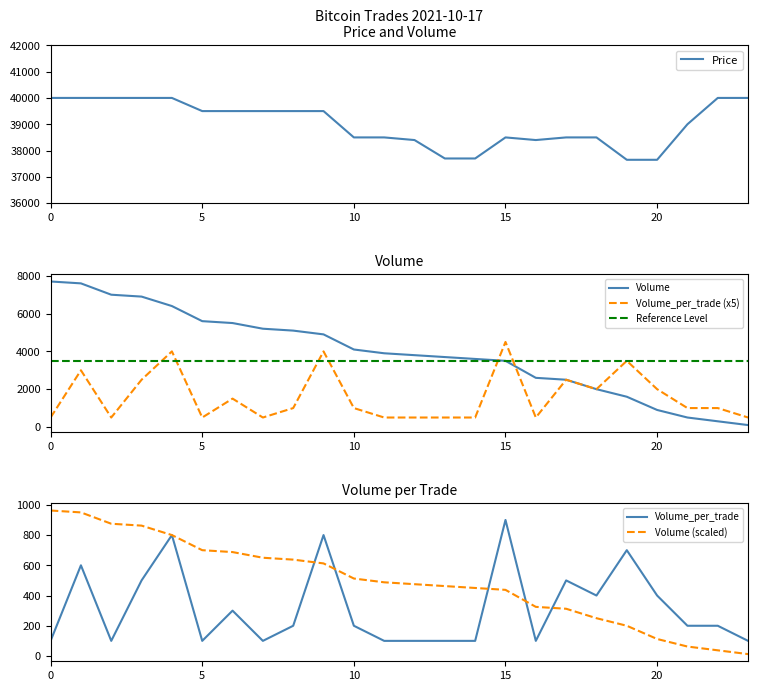

What is the maximum value for Volume (scaled)?

962.5